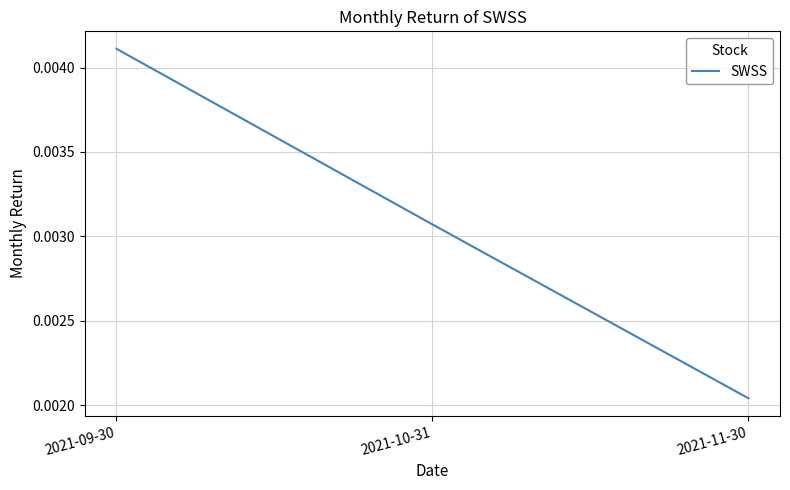

What position from the left is 2021-09-30?

1